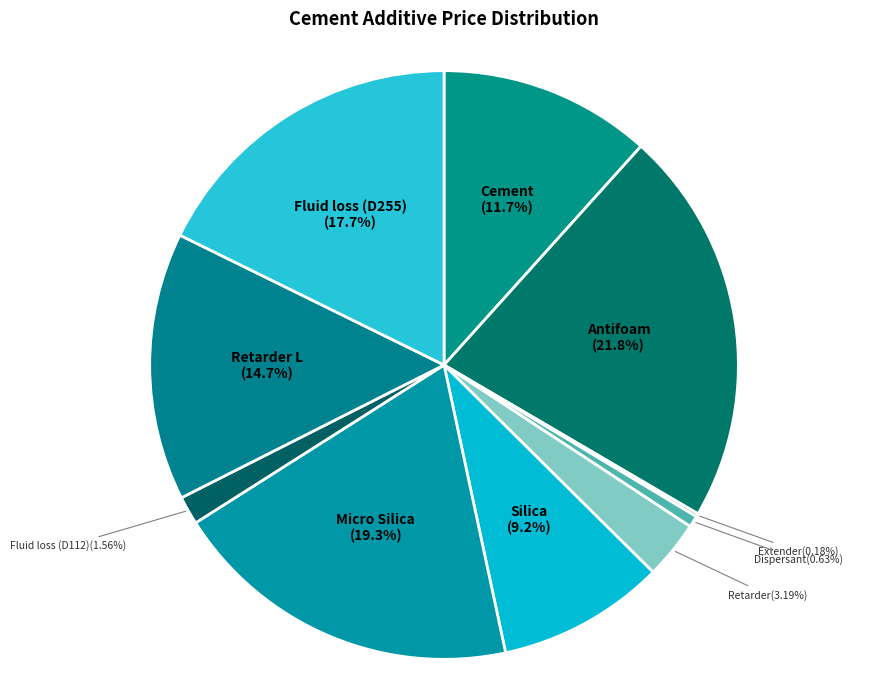

Which category has the biggest portion of the pie?

Antifoam